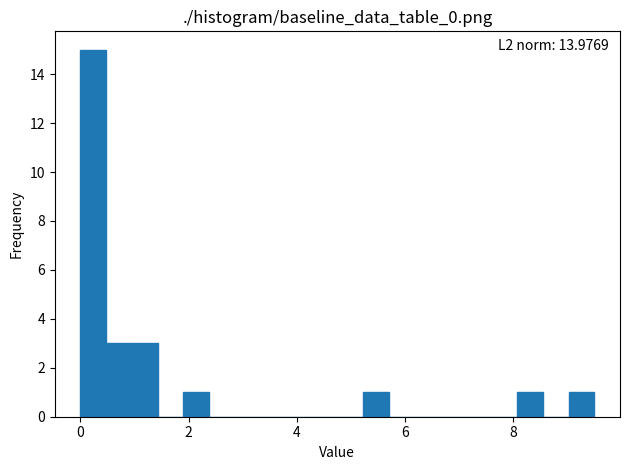

Read against the x-axis, roughly where is the centre of the tallest bar?

0.2